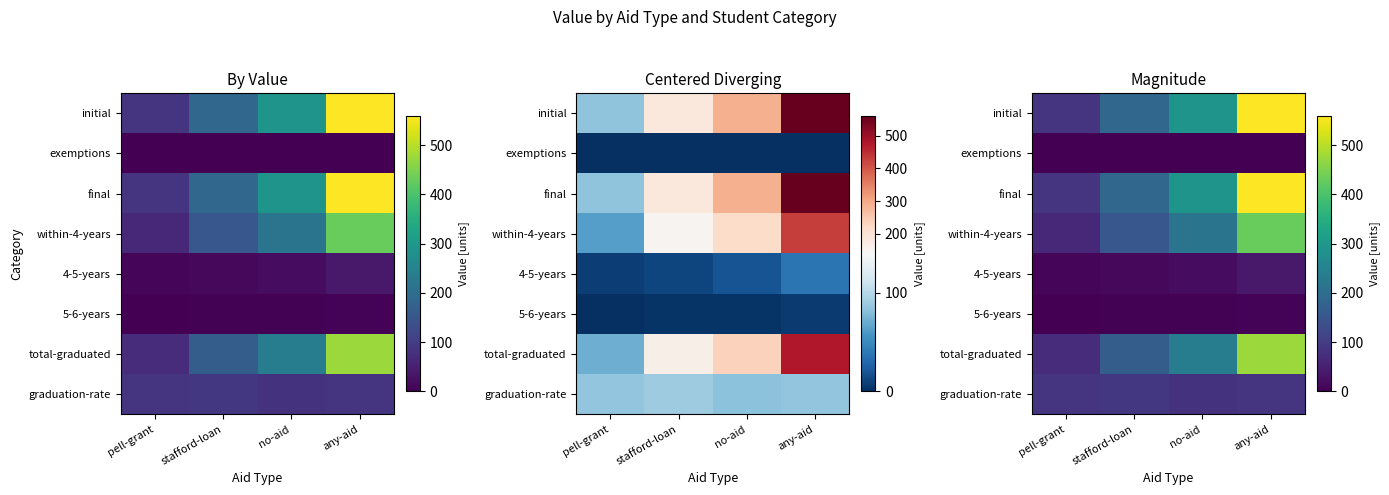

Rank the categories by graduation-rate value from lowest to highest.

no-aid, pell-grant, any-aid, stafford-loan